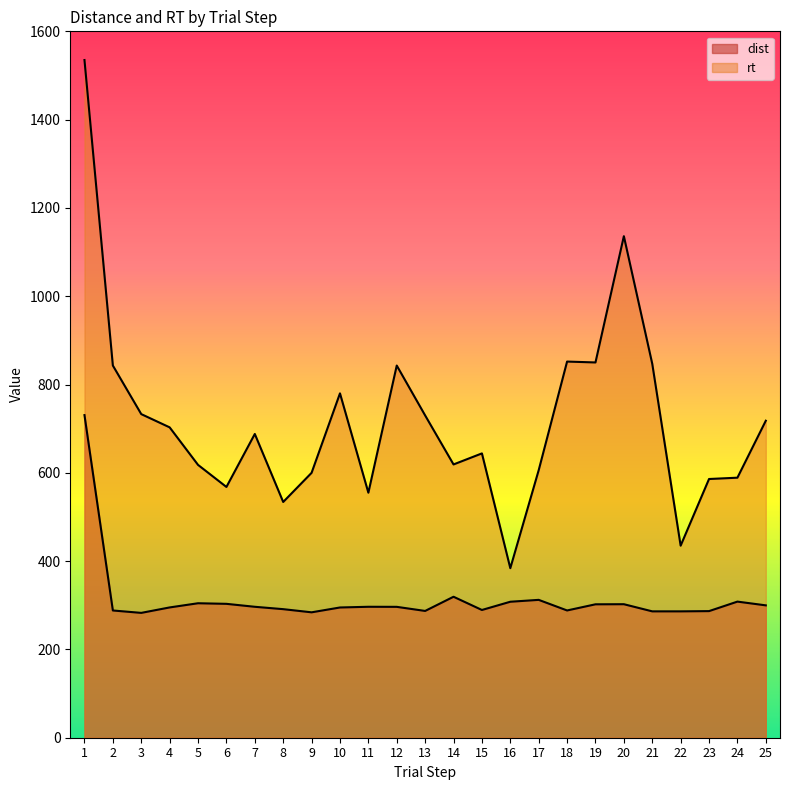

What value does the rt series have at 2?

843.0